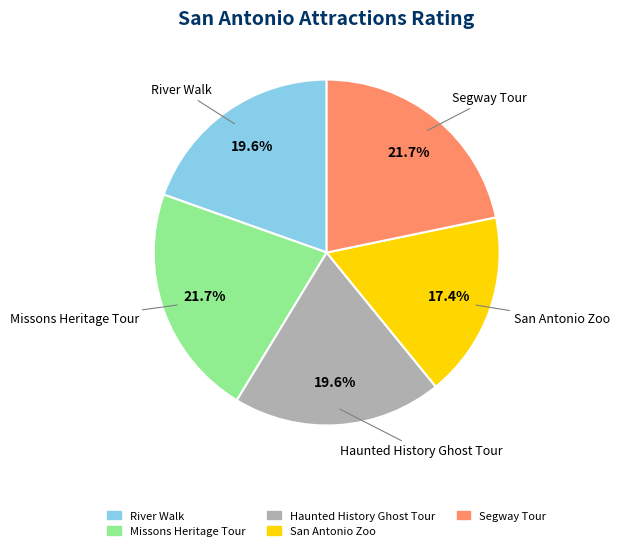

Which category has the smallest portion of the pie?

San Antonio Zoo